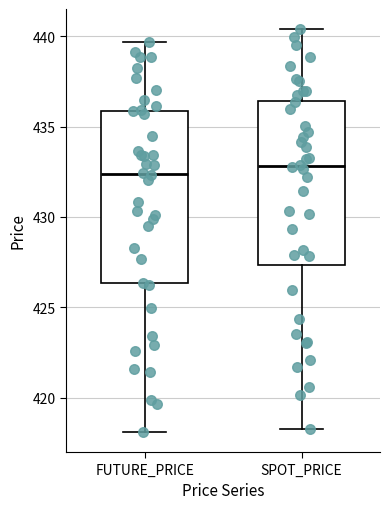

Reading left to right, transcribe this box plot: for each box, give where its median line is, the range the box spans, and where its two whiskers end, as read against the y-axis. The values are not printed on the chart, so give them approximately, as read against the axis.

FUTURE_PRICE: median 432.5, box 426.5 to 436.0, whiskers 418.0 to 439.5
SPOT_PRICE: median 433.0, box 427.5 to 436.5, whiskers 418.5 to 440.5